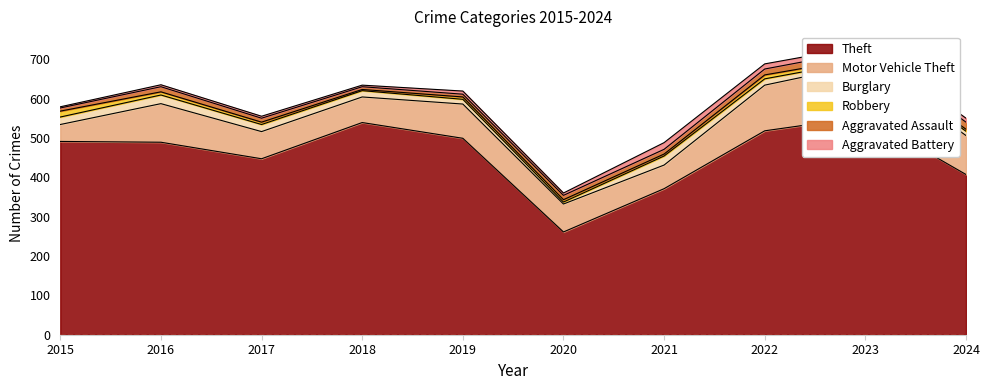

Reading left to right, transcribe all the data shown in this chart.

Theft: 491	489	447	539	499	261	371	518	554	407
Motor Vehicle Theft: 43	98	69	65	87	71	60	116	134	99
Burglary: 19	22	18	16	12	5	23	16	9	11
Robbery: 15	8	6	3	6	6	5	10	7	5
Aggravated Assault: 8	13	10	7	7	11	12	15	19	18
Aggravated Battery: 3	5	5	4	8	6	17	13	11	10